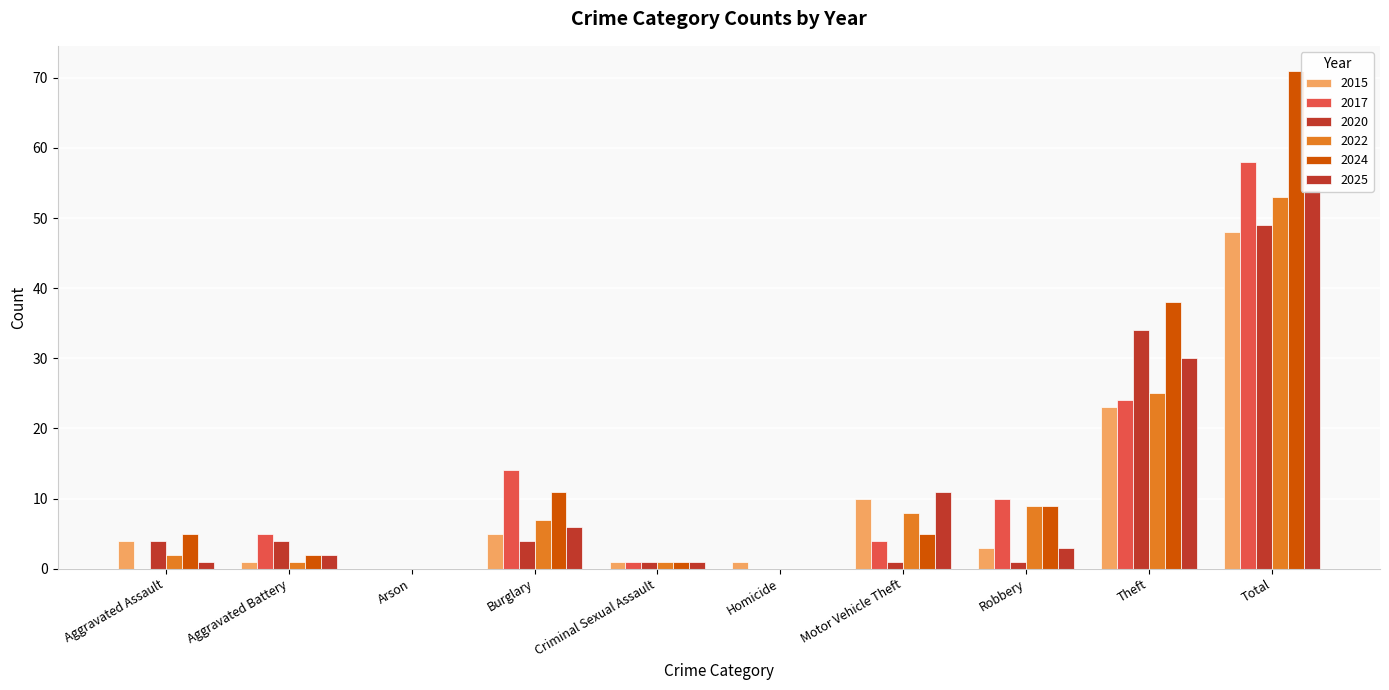

How many categories are shown in the chart?

10